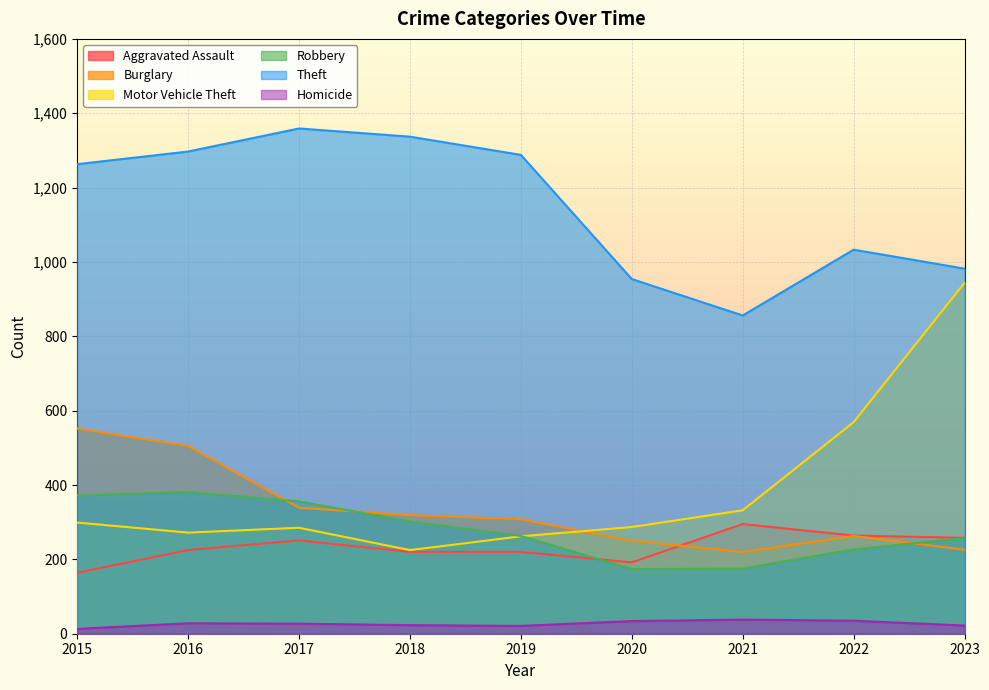

Where do Aggravated Assault and Robbery first cross each other?

2019 and 2020